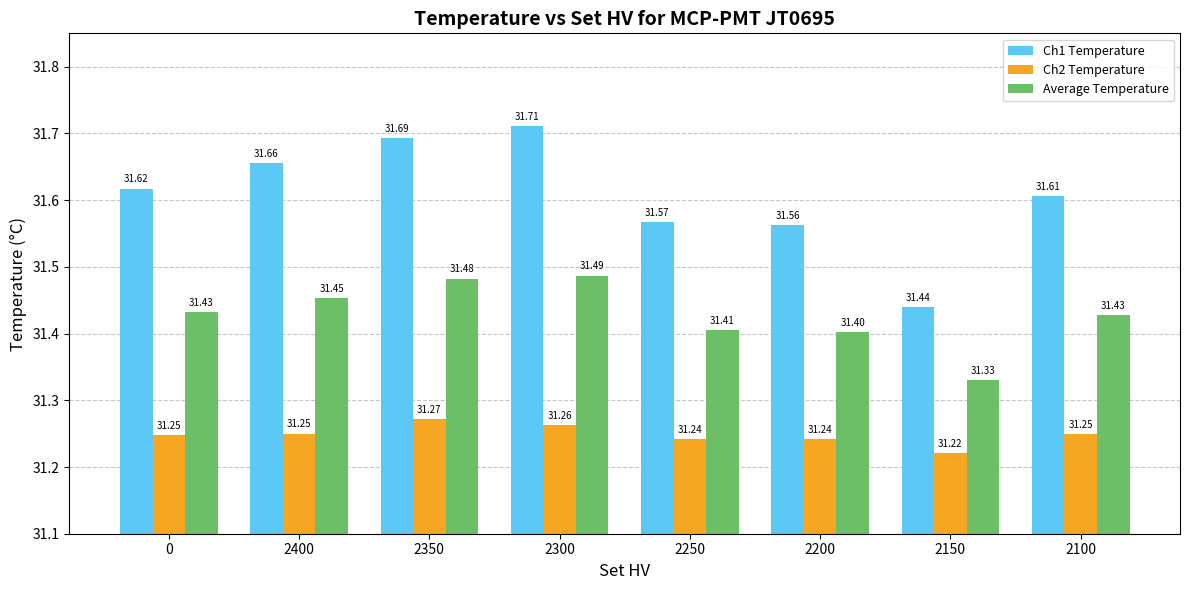

What is the difference between the maximum and second lowest values in the Ch1 Temperature series?

0.1